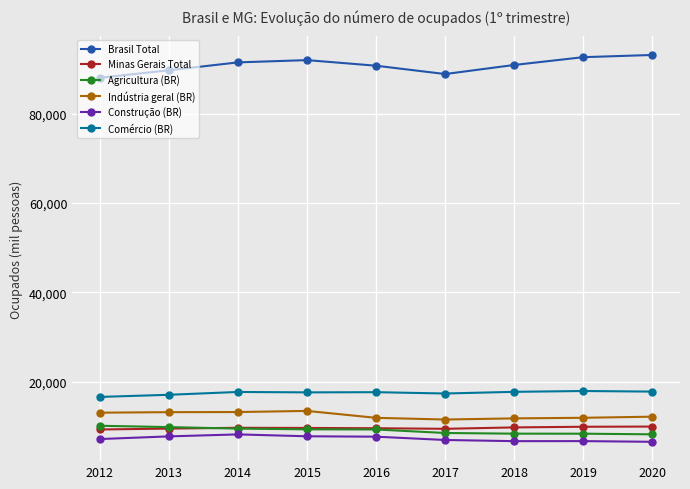

What is the difference between the second highest and second lowest values in the Indústria geral (BR) series?

1419